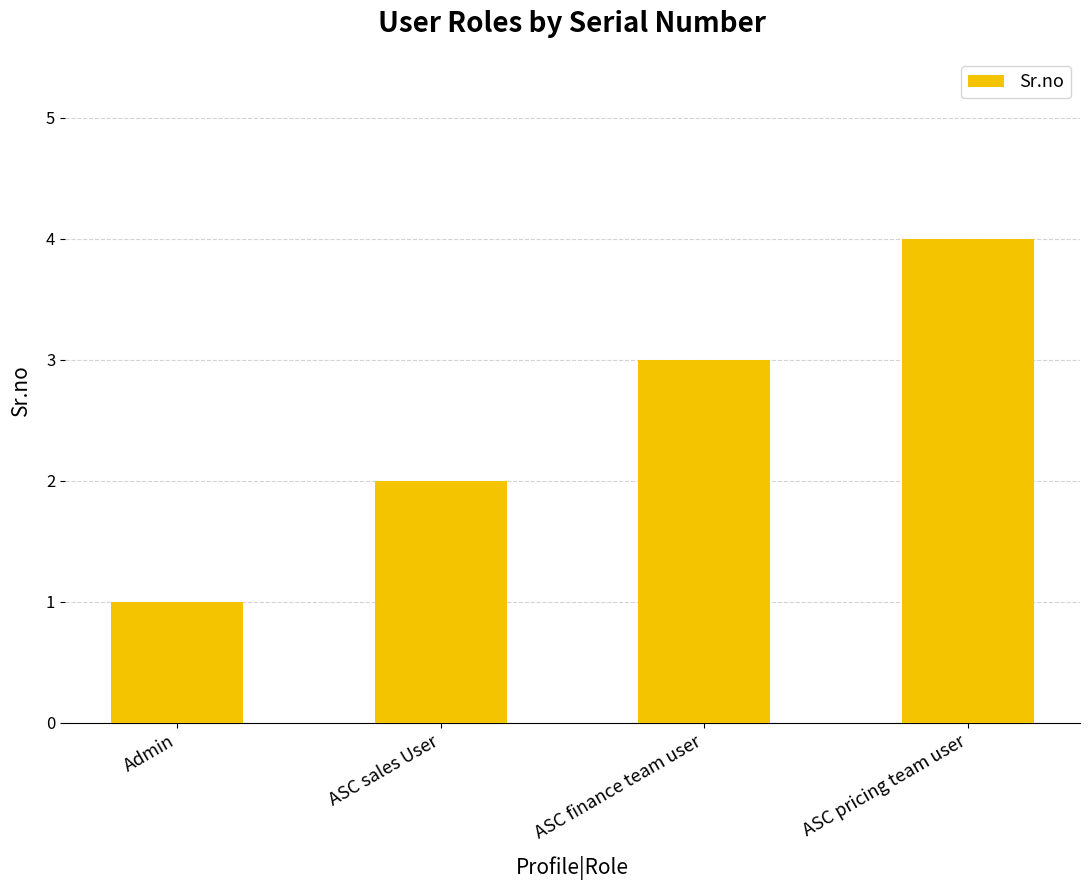

What is the value of the 1st bar from the left?

1